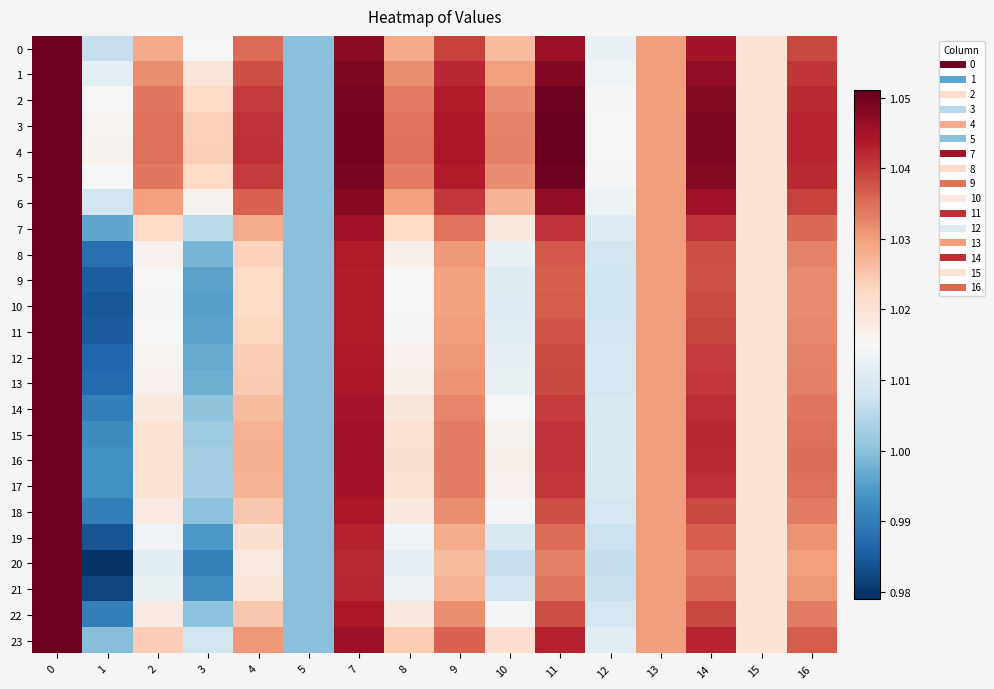

Reading left to right, transcribe all the data shown in this chart.

0: 0=1.1	1=1.0	2=1.0	3=1.0	4=1.0	5=1.0	7=1.0	8=1.0	9=1.0	10=1.0	11=1.0	12=1.0	13=1.0	14=1.0	15=1.0	16=1.0
1: 0=1.1	1=1.0	2=1.0	3=1.0	4=1.0	5=1.0	7=1.0	8=1.0	9=1.0	10=1.0	11=1.0	12=1.0	13=1.0	14=1.0	15=1.0	16=1.0
2: 0=1.1	1=1.0	2=1.0	3=1.0	4=1.0	5=1.0	7=1.0	8=1.0	9=1.0	10=1.0	11=1.0	12=1.0	13=1.0	14=1.0	15=1.0	16=1.0
3: 0=1.1	1=1.0	2=1.0	3=1.0	4=1.0	5=1.0	7=1.0	8=1.0	9=1.0	10=1.0	11=1.1	12=1.0	13=1.0	14=1.0	15=1.0	16=1.0
4: 0=1.1	1=1.0	2=1.0	3=1.0	4=1.0	5=1.0	7=1.0	8=1.0	9=1.0	10=1.0	11=1.1	12=1.0	13=1.0	14=1.0	15=1.0	16=1.0
5: 0=1.1	1=1.0	2=1.0	3=1.0	4=1.0	5=1.0	7=1.0	8=1.0	9=1.0	10=1.0	11=1.0	12=1.0	13=1.0	14=1.0	15=1.0	16=1.0
6: 0=1.1	1=1.0	2=1.0	3=1.0	4=1.0	5=1.0	7=1.0	8=1.0	9=1.0	10=1.0	11=1.0	12=1.0	13=1.0	14=1.0	15=1.0	16=1.0
7: 0=1.1	1=1.0	2=1.0	3=1.0	4=1.0	5=1.0	7=1.0	8=1.0	9=1.0	10=1.0	11=1.0	12=1.0	13=1.0	14=1.0	15=1.0	16=1.0
8: 0=1.1	1=1.0	2=1.0	3=1.0	4=1.0	5=1.0	7=1.0	8=1.0	9=1.0	10=1.0	11=1.0	12=1.0	13=1.0	14=1.0	15=1.0	16=1.0
9: 0=1.1	1=1.0	2=1.0	3=1.0	4=1.0	5=1.0	7=1.0	8=1.0	9=1.0	10=1.0	11=1.0	12=1.0	13=1.0	14=1.0	15=1.0	16=1.0
10: 0=1.1	1=1.0	2=1.0	3=1.0	4=1.0	5=1.0	7=1.0	8=1.0	9=1.0	10=1.0	11=1.0	12=1.0	13=1.0	14=1.0	15=1.0	16=1.0
11: 0=1.1	1=1.0	2=1.0	3=1.0	4=1.0	5=1.0	7=1.0	8=1.0	9=1.0	10=1.0	11=1.0	12=1.0	13=1.0	14=1.0	15=1.0	16=1.0
12: 0=1.1	1=1.0	2=1.0	3=1.0	4=1.0	5=1.0	7=1.0	8=1.0	9=1.0	10=1.0	11=1.0	12=1.0	13=1.0	14=1.0	15=1.0	16=1.0
13: 0=1.1	1=1.0	2=1.0	3=1.0	4=1.0	5=1.0	7=1.0	8=1.0	9=1.0	10=1.0	11=1.0	12=1.0	13=1.0	14=1.0	15=1.0	16=1.0
14: 0=1.1	1=1.0	2=1.0	3=1.0	4=1.0	5=1.0	7=1.0	8=1.0	9=1.0	10=1.0	11=1.0	12=1.0	13=1.0	14=1.0	15=1.0	16=1.0
15: 0=1.1	1=1.0	2=1.0	3=1.0	4=1.0	5=1.0	7=1.0	8=1.0	9=1.0	10=1.0	11=1.0	12=1.0	13=1.0	14=1.0	15=1.0	16=1.0
16: 0=1.1	1=1.0	2=1.0	3=1.0	4=1.0	5=1.0	7=1.0	8=1.0	9=1.0	10=1.0	11=1.0	12=1.0	13=1.0	14=1.0	15=1.0	16=1.0
17: 0=1.1	1=1.0	2=1.0	3=1.0	4=1.0	5=1.0	7=1.0	8=1.0	9=1.0	10=1.0	11=1.0	12=1.0	13=1.0	14=1.0	15=1.0	16=1.0
18: 0=1.1	1=1.0	2=1.0	3=1.0	4=1.0	5=1.0	7=1.0	8=1.0	9=1.0	10=1.0	11=1.0	12=1.0	13=1.0	14=1.0	15=1.0	16=1.0
19: 0=1.1	1=1.0	2=1.0	3=1.0	4=1.0	5=1.0	7=1.0	8=1.0	9=1.0	10=1.0	11=1.0	12=1.0	13=1.0	14=1.0	15=1.0	16=1.0
20: 0=1.1	1=1.0	2=1.0	3=1.0	4=1.0	5=1.0	7=1.0	8=1.0	9=1.0	10=1.0	11=1.0	12=1.0	13=1.0	14=1.0	15=1.0	16=1.0
21: 0=1.1	1=1.0	2=1.0	3=1.0	4=1.0	5=1.0	7=1.0	8=1.0	9=1.0	10=1.0	11=1.0	12=1.0	13=1.0	14=1.0	15=1.0	16=1.0
22: 0=1.1	1=1.0	2=1.0	3=1.0	4=1.0	5=1.0	7=1.0	8=1.0	9=1.0	10=1.0	11=1.0	12=1.0	13=1.0	14=1.0	15=1.0	16=1.0
23: 0=1.1	1=1.0	2=1.0	3=1.0	4=1.0	5=1.0	7=1.0	8=1.0	9=1.0	10=1.0	11=1.0	12=1.0	13=1.0	14=1.0	15=1.0	16=1.0